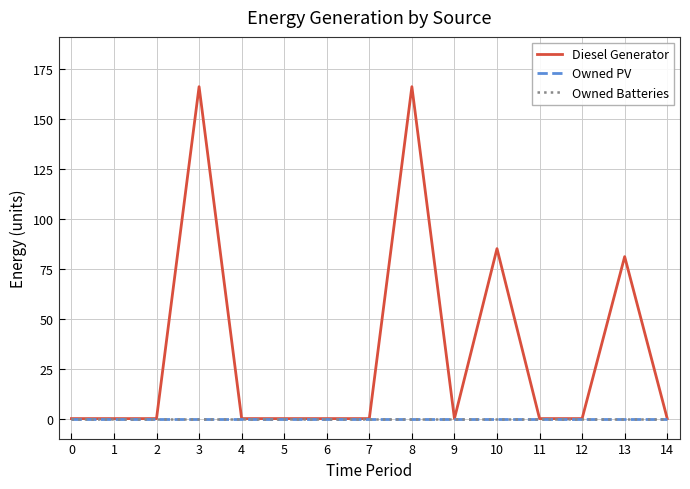

Is this an area chart (filled region under the line)?

No